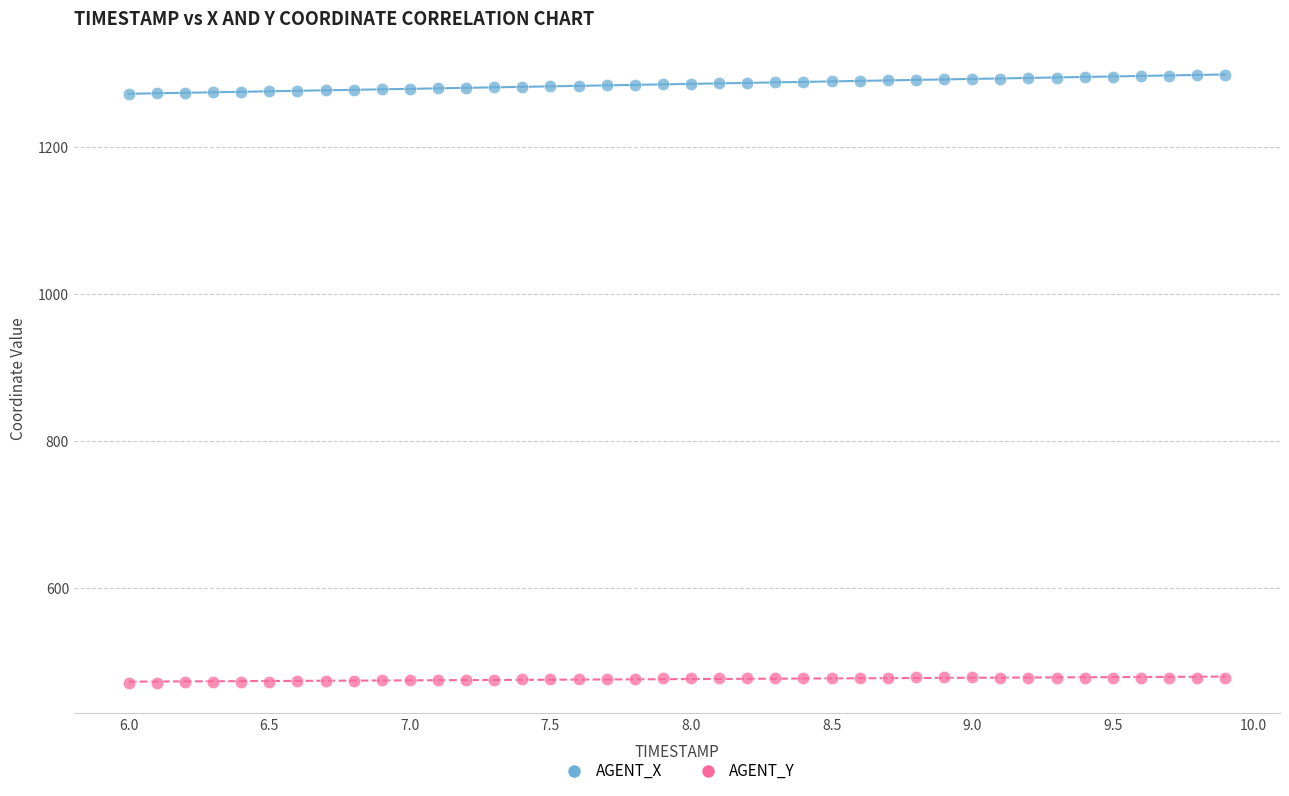

Across all data points, what is the range of Y values (max minus min)?

828.7